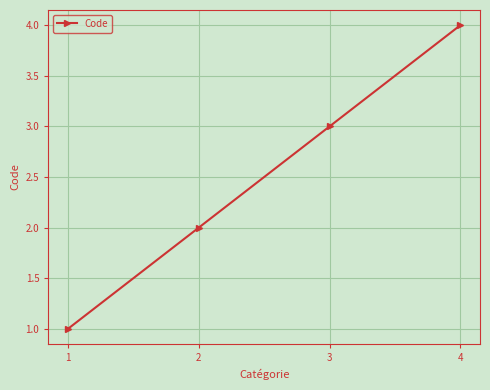

What is the maximum value shown in the chart?

4